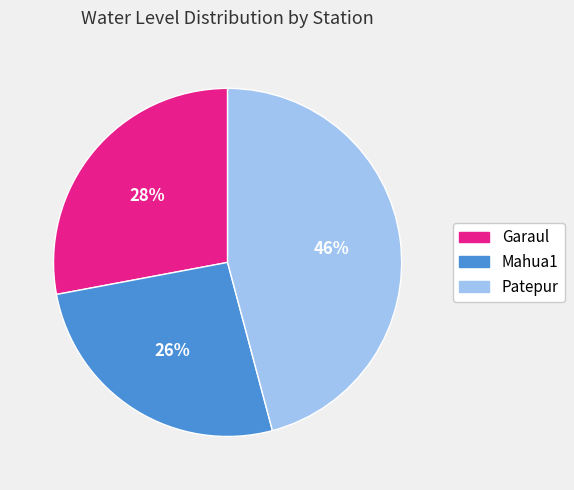

How many slices are in this pie chart?

3